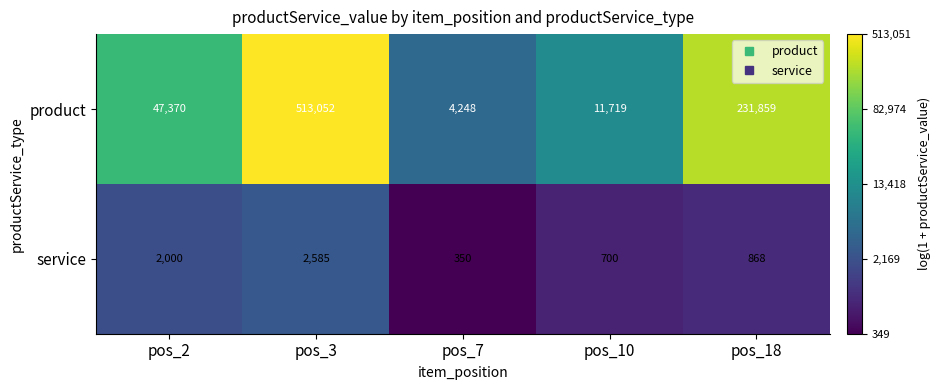

At which label is service closest to 1467?

pos_2